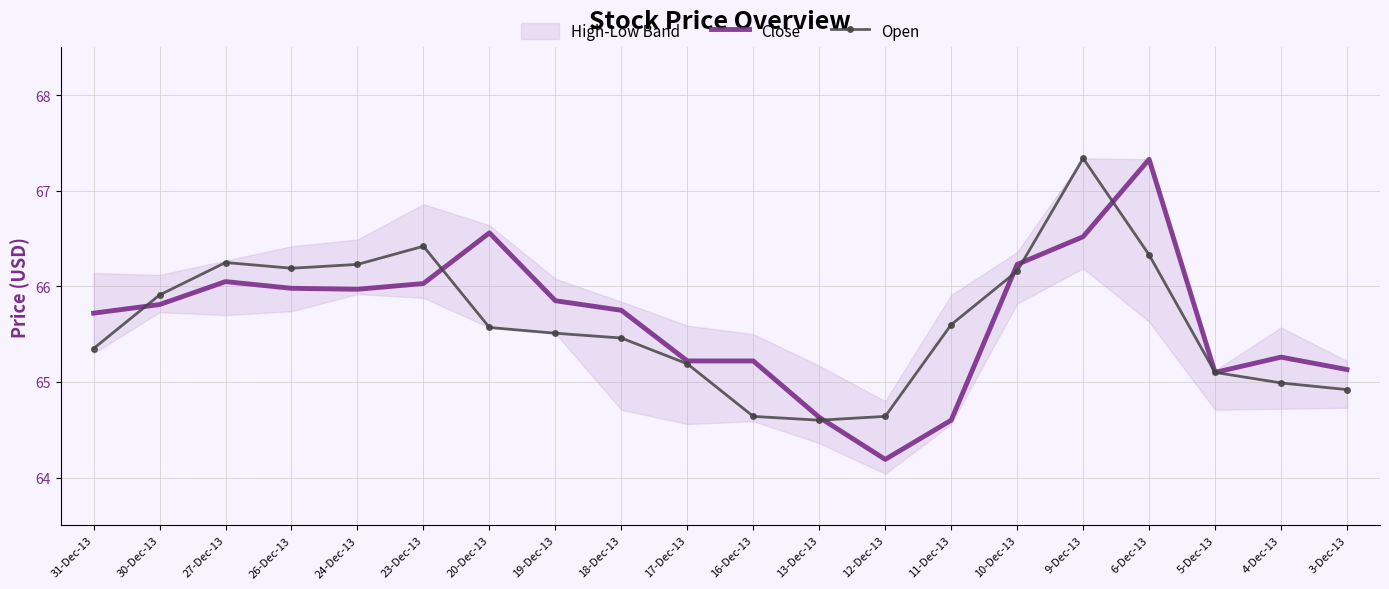

At which category is the sum across all series the highest?

9-Dec-13